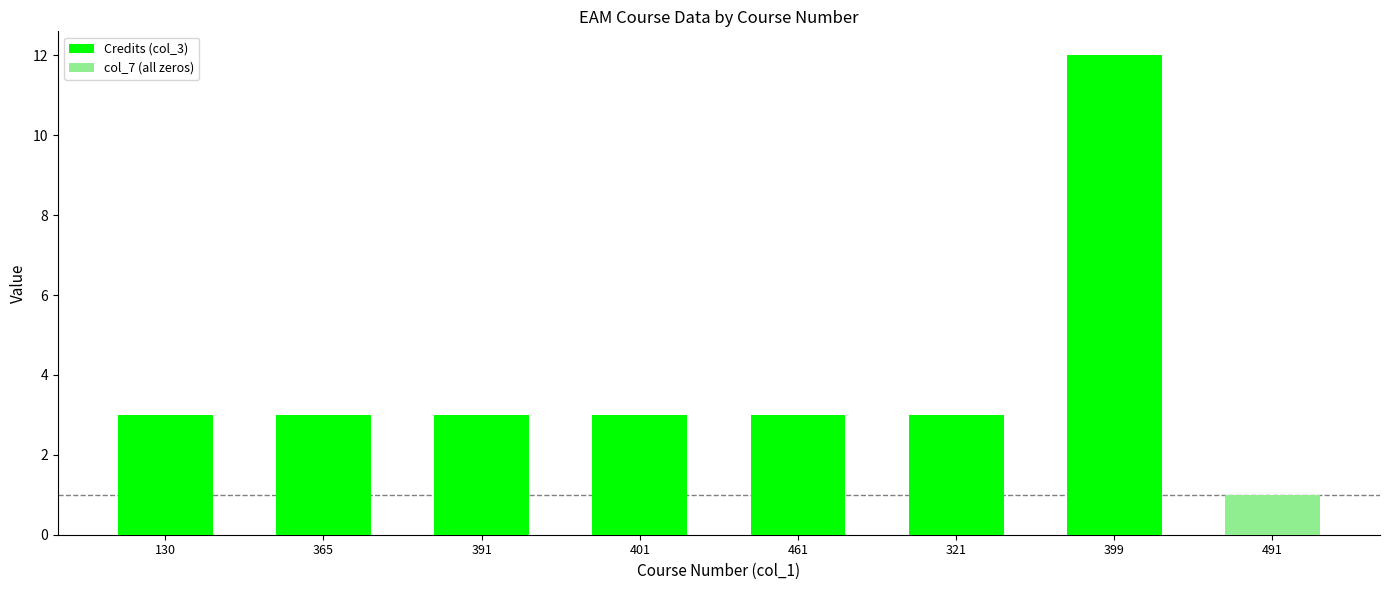

What is the difference between the values at 491 and 391?

2